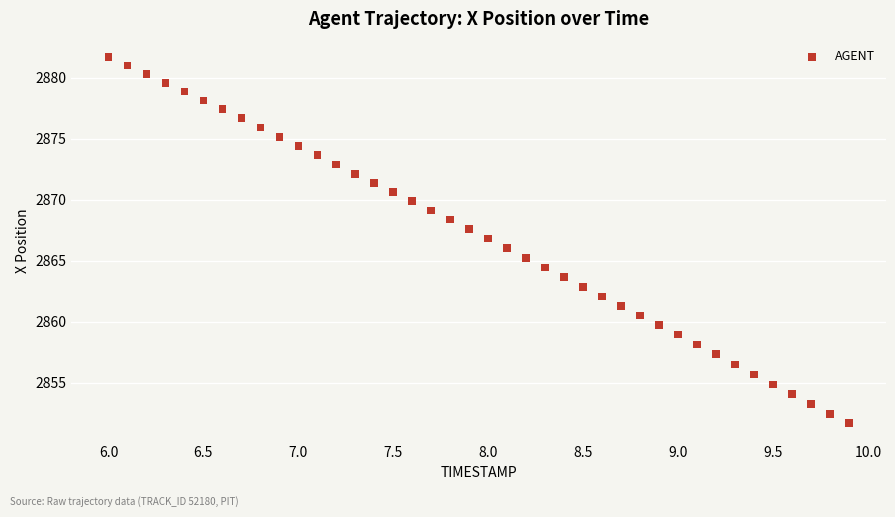

What is the range of Y values (max minus min)?

30.0